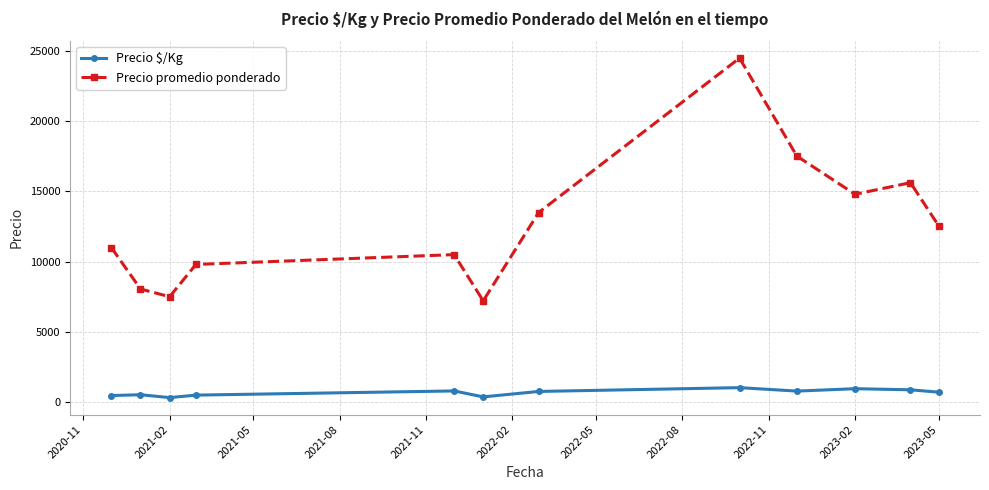

How many interior local valleys does the Precio promedio ponderado series have?

3